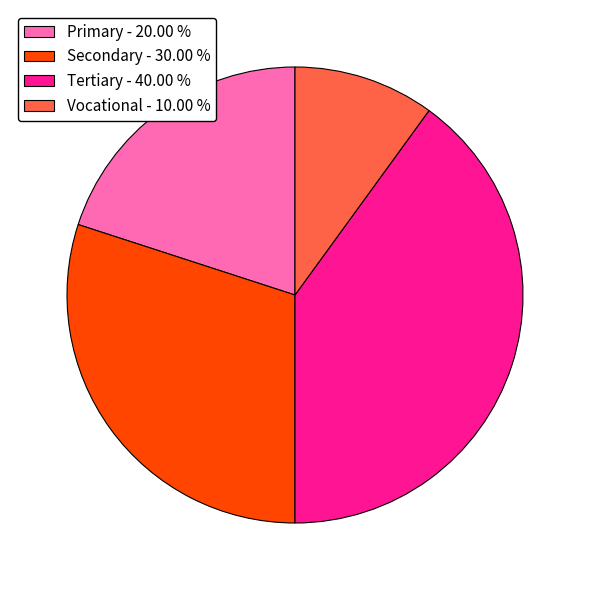

Which category has the biggest portion of the pie?

Tertiary